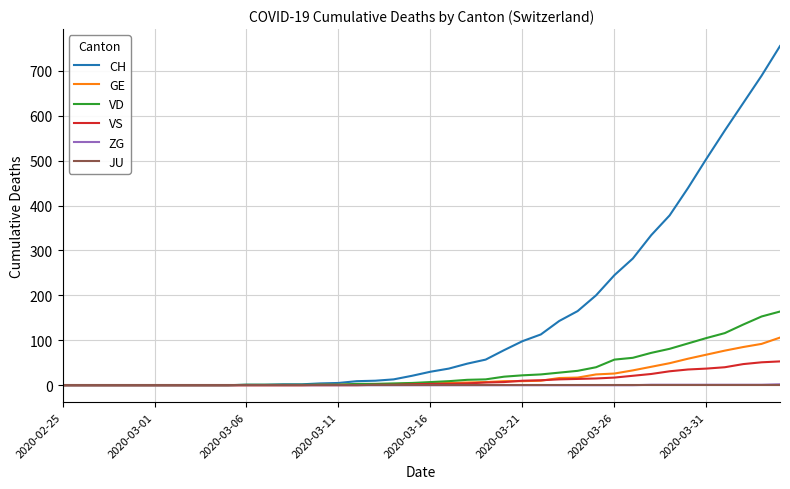

Which series has the largest total across all categories?

CH